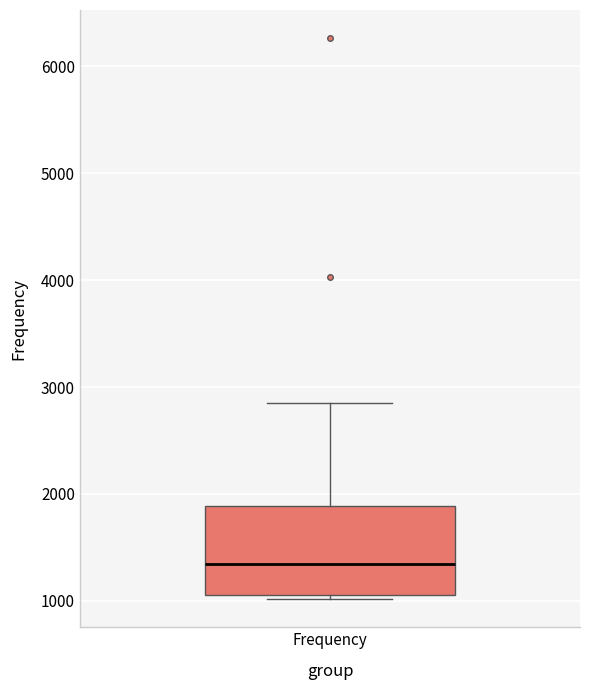

Where does the upper whisker of the box for Frequency end on the y-axis? The values are not printed on the chart, so give them approximately, as read against the axis.

2800